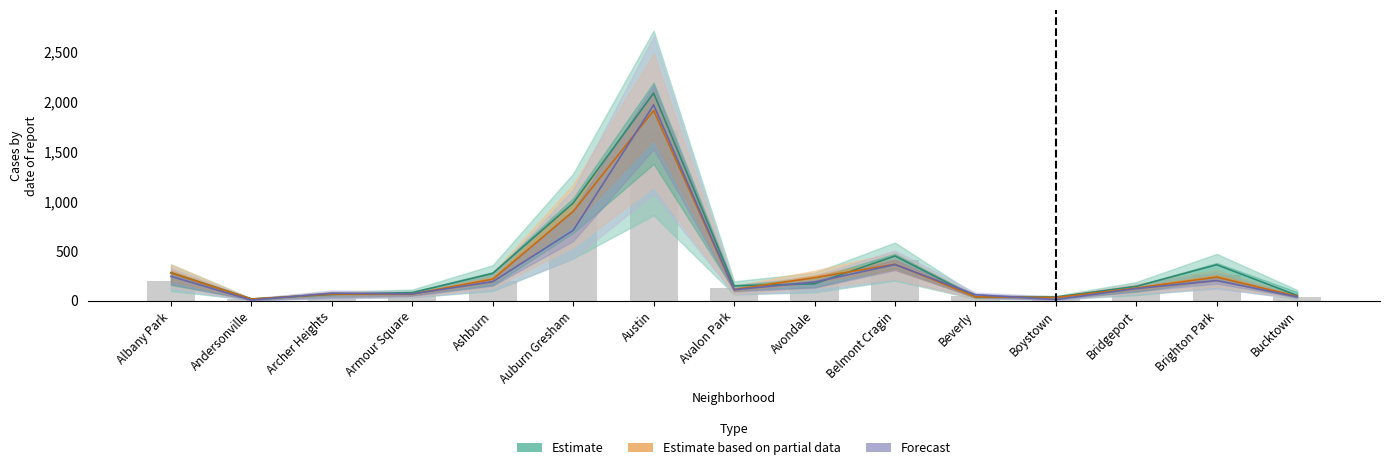

The value of Estimate based on partial data at Austin is 1024. True or false?

False